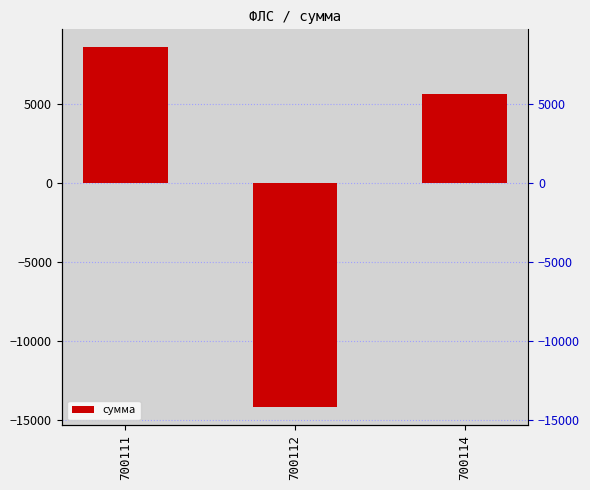

How many data points are less than 5639?

1